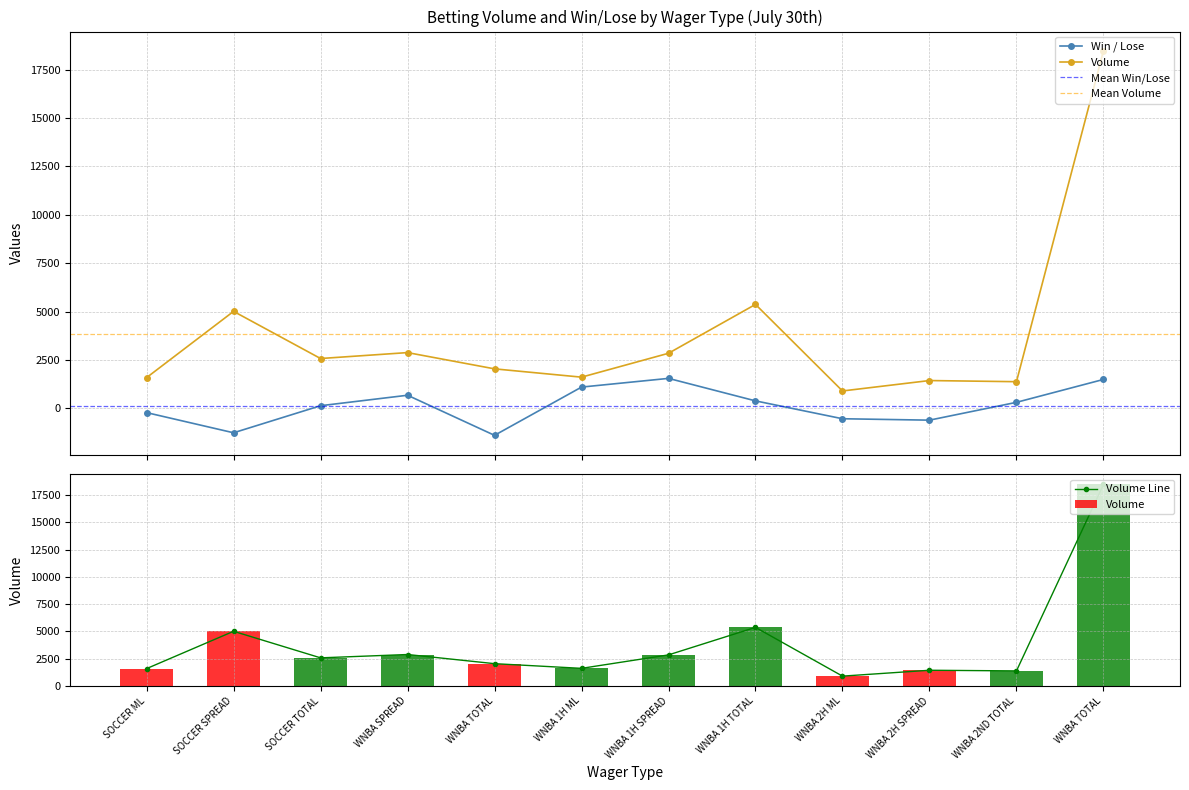

What is the sum of the Win / Lose values at SOCCER ML and WNBA 2H SPREAD?

-826